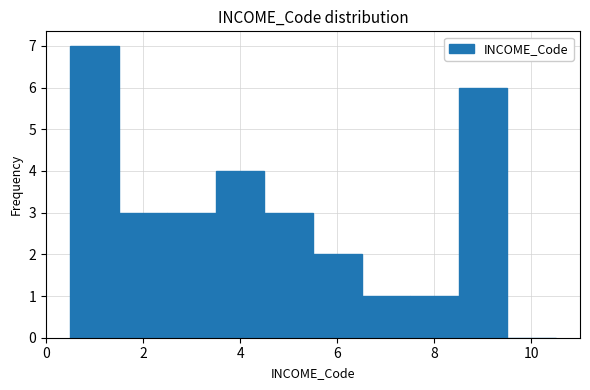

Over which range of the x-axis is the bar tallest?

0.5 to 1.5